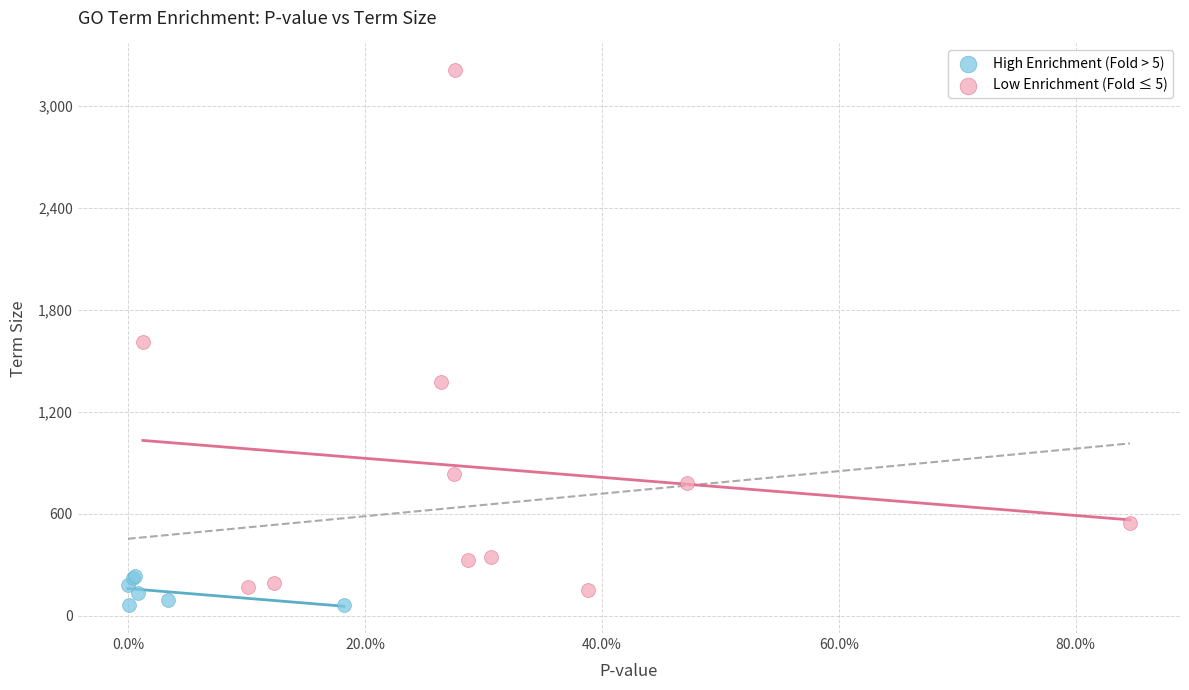

Which series reaches the maximum Y coordinate?

Low Enrichment (Fold ≤ 5)